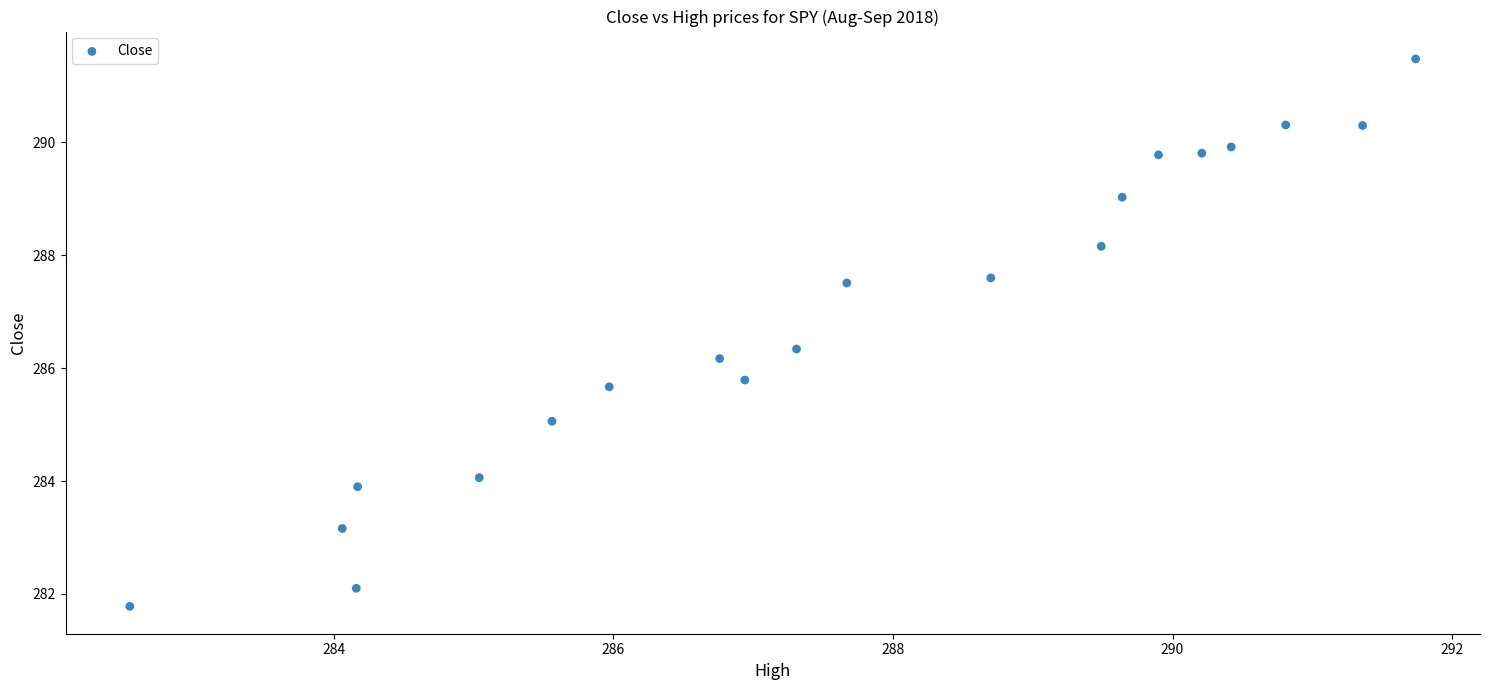

What is the range of Y values (max minus min)?

9.7